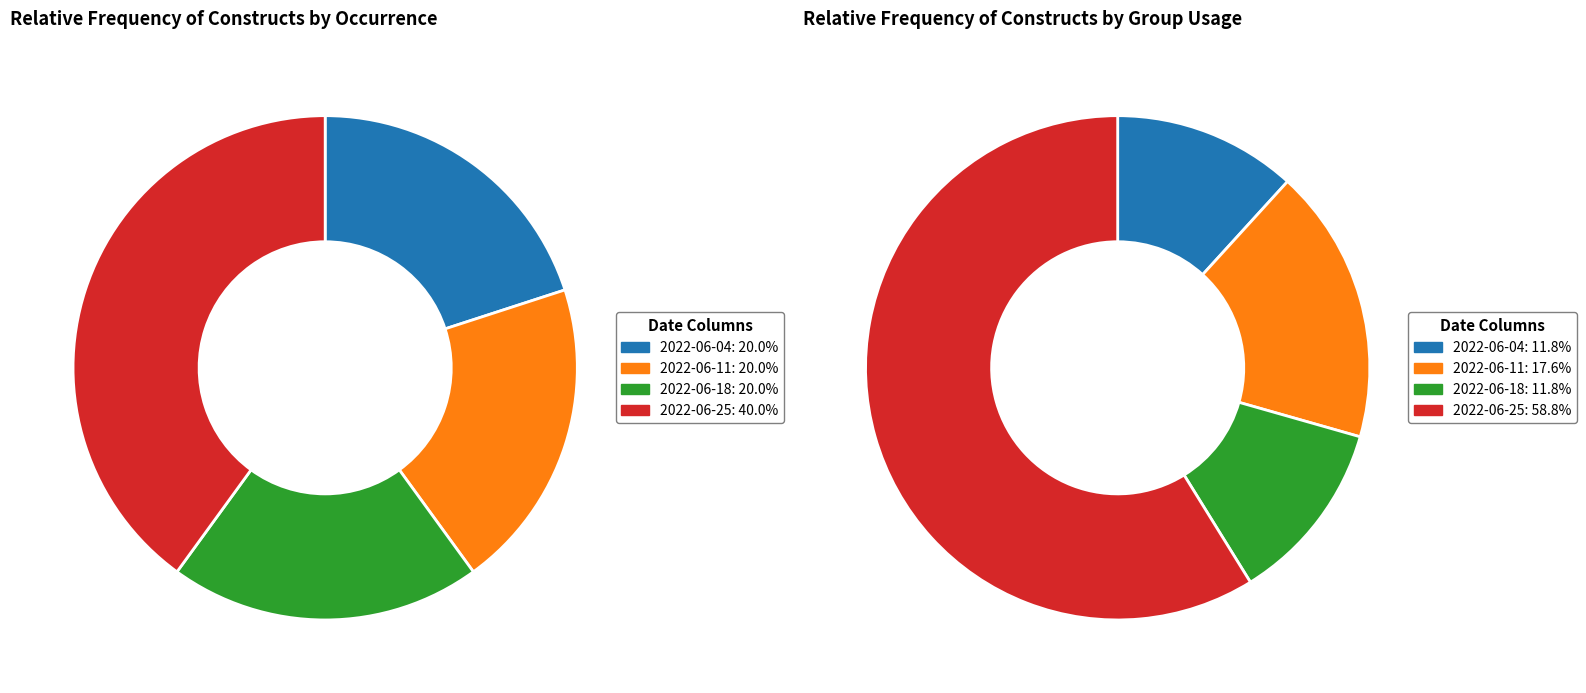

Is there any slice that represents more than half of the pie?

No